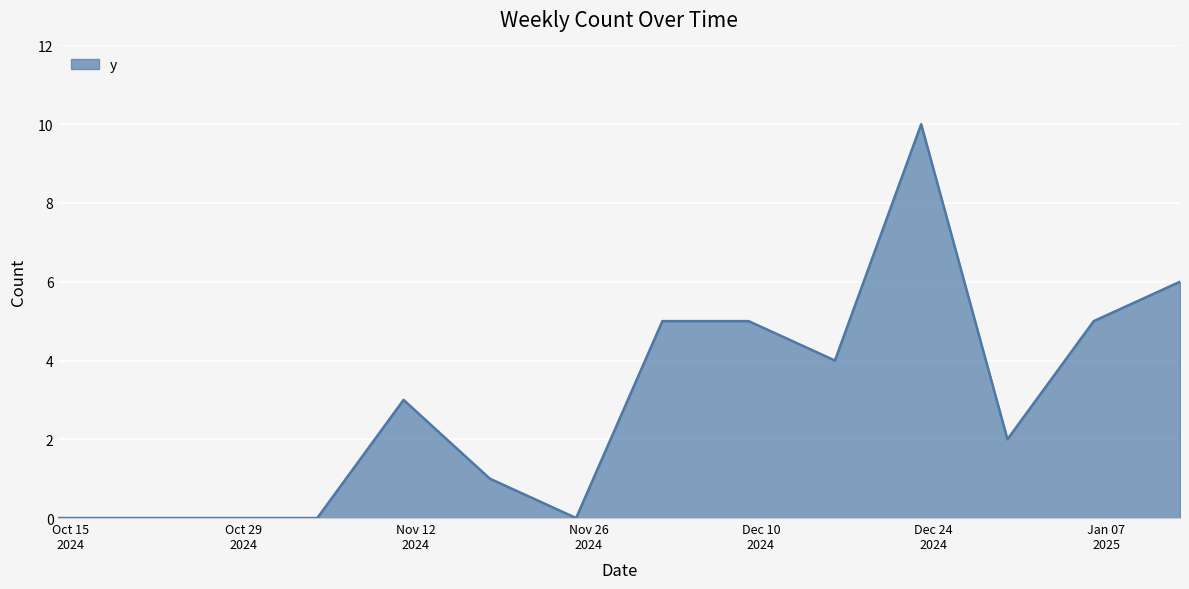

What is the difference between the maximum and minimum values?

10